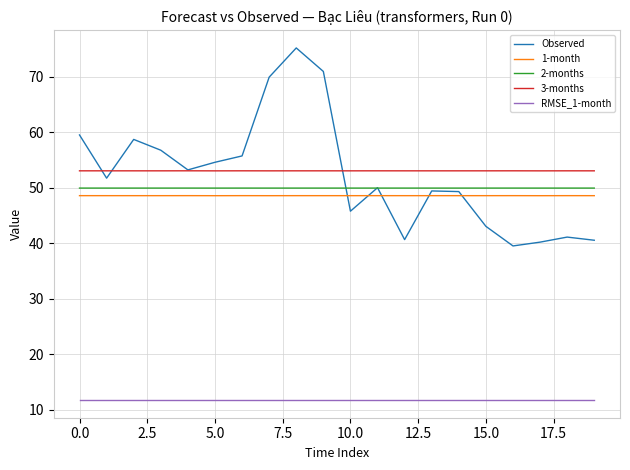

Which series has the widest spread of values?

Observed